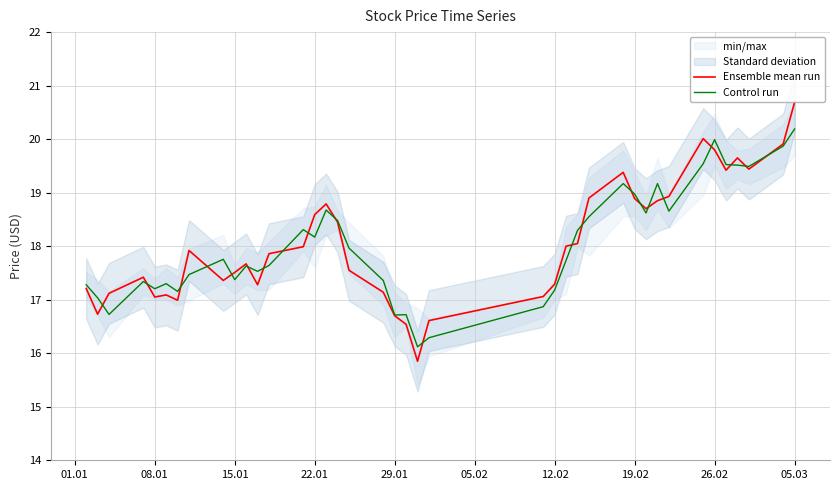

What is the maximum value for Ensemble mean run?

20.7